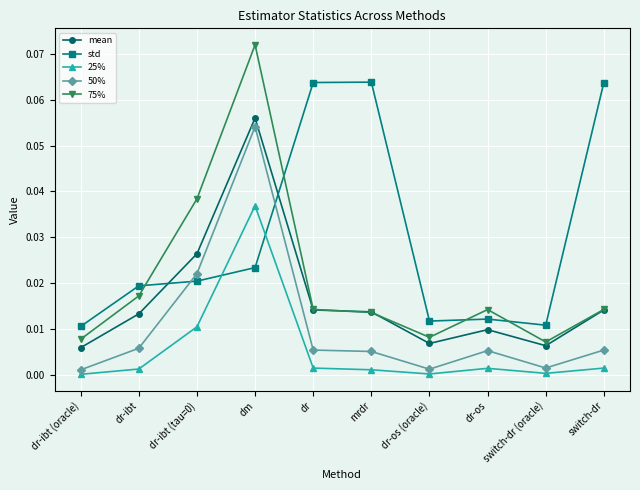

Which series has the largest range (max minus min)?

75%